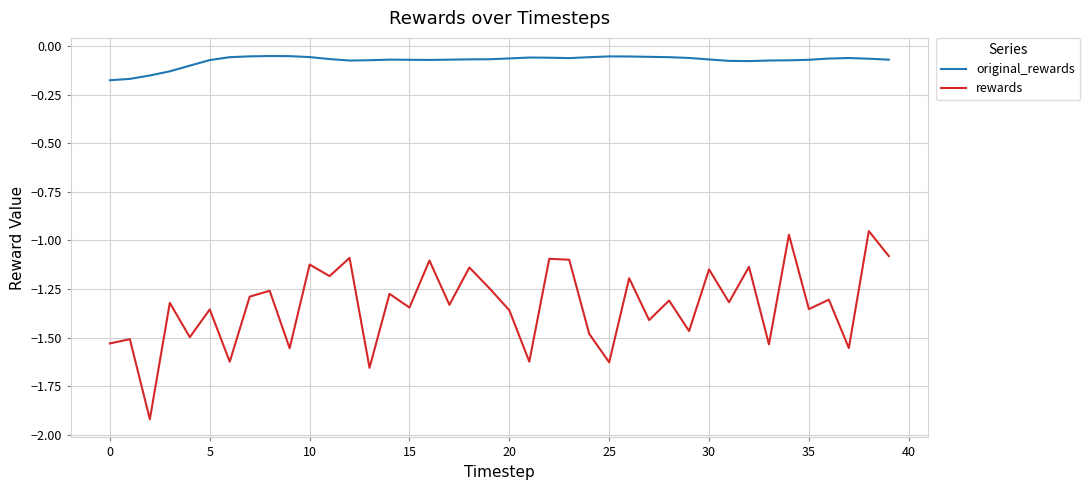

Rank the series by their average value, from highest to lowest.

original_rewards, rewards